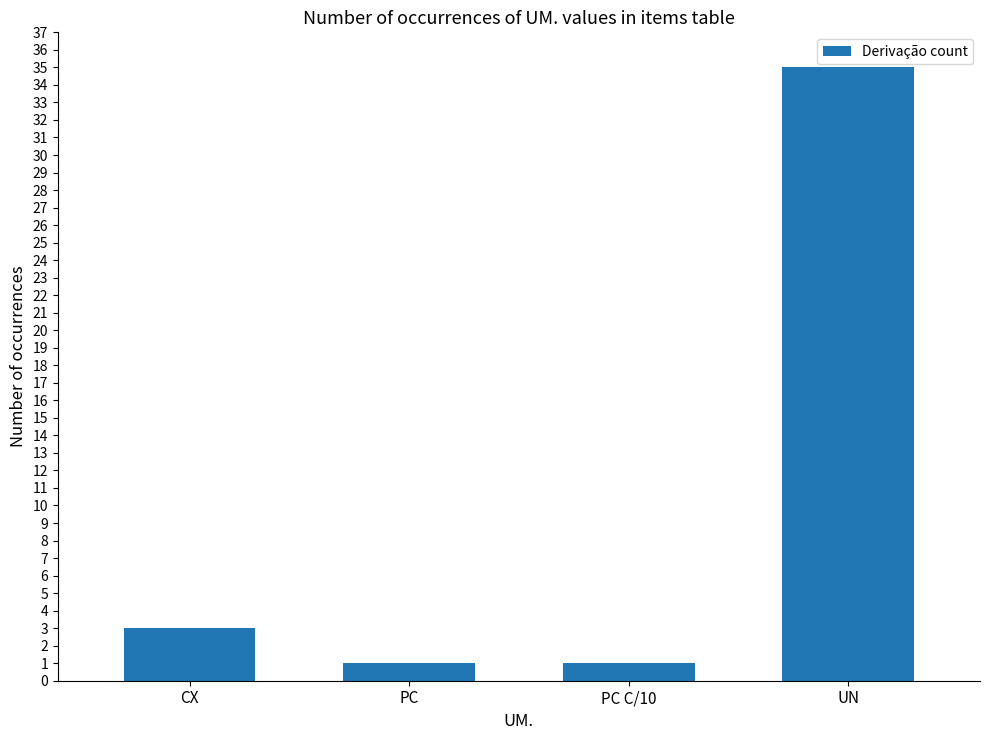

What is the label of the 2nd bar from the right?

PC C/10